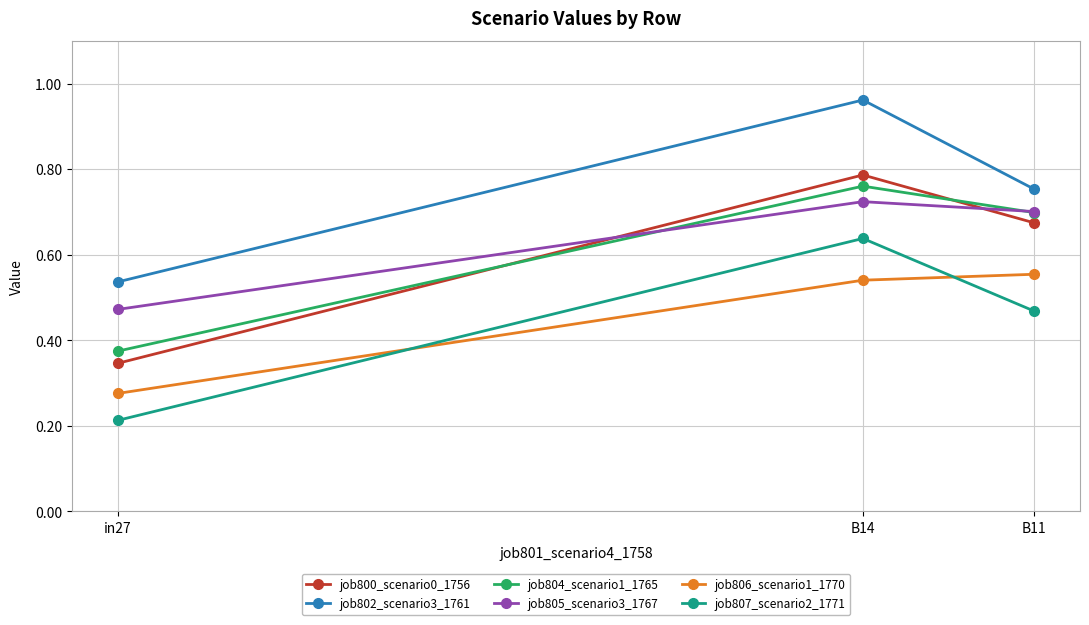

Which category has the lowest value in the job804_scenario1_1765 series?

in27